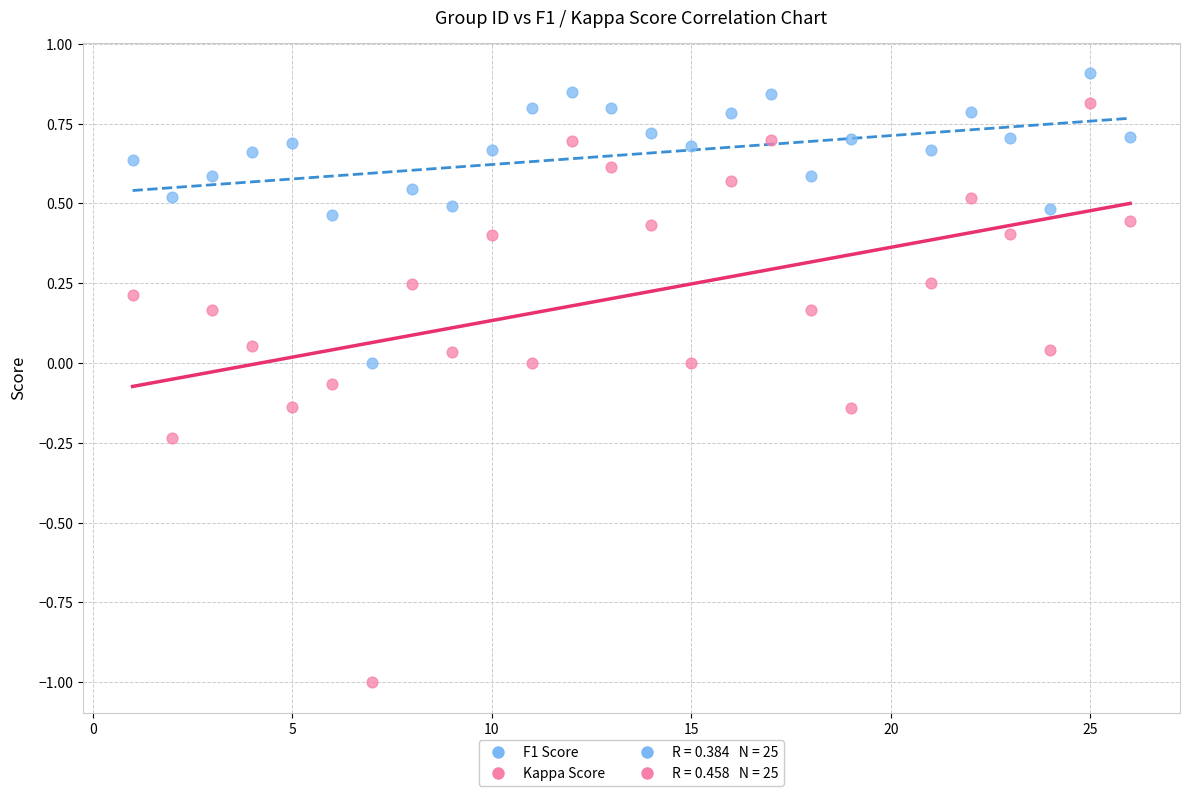

Which series reaches the minimum Y coordinate?

Kappa Score